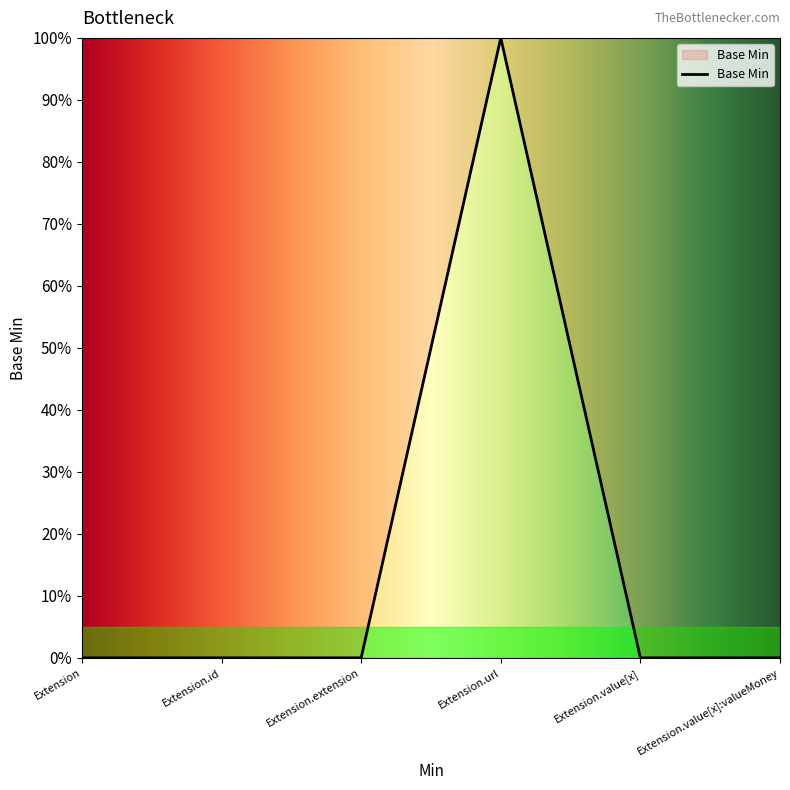

What is the greatest value displayed?

1